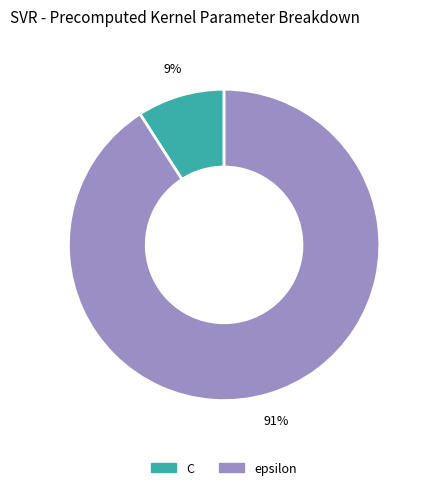

To the nearest percent, what portion does C represent?

9%